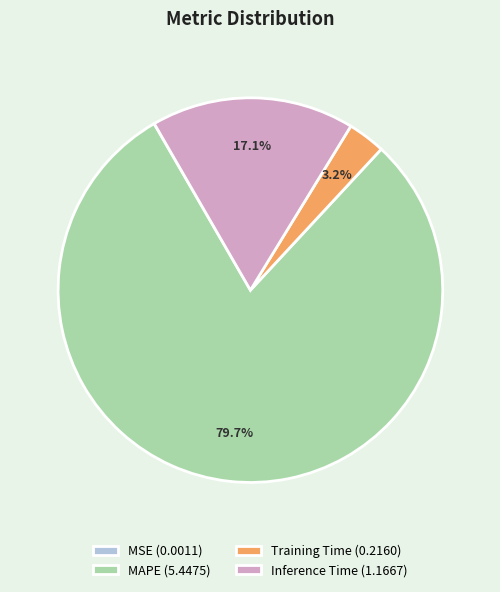

Is the sum of Inference Time (1.1667) and MAPE (5.4475) greater than half?

Yes